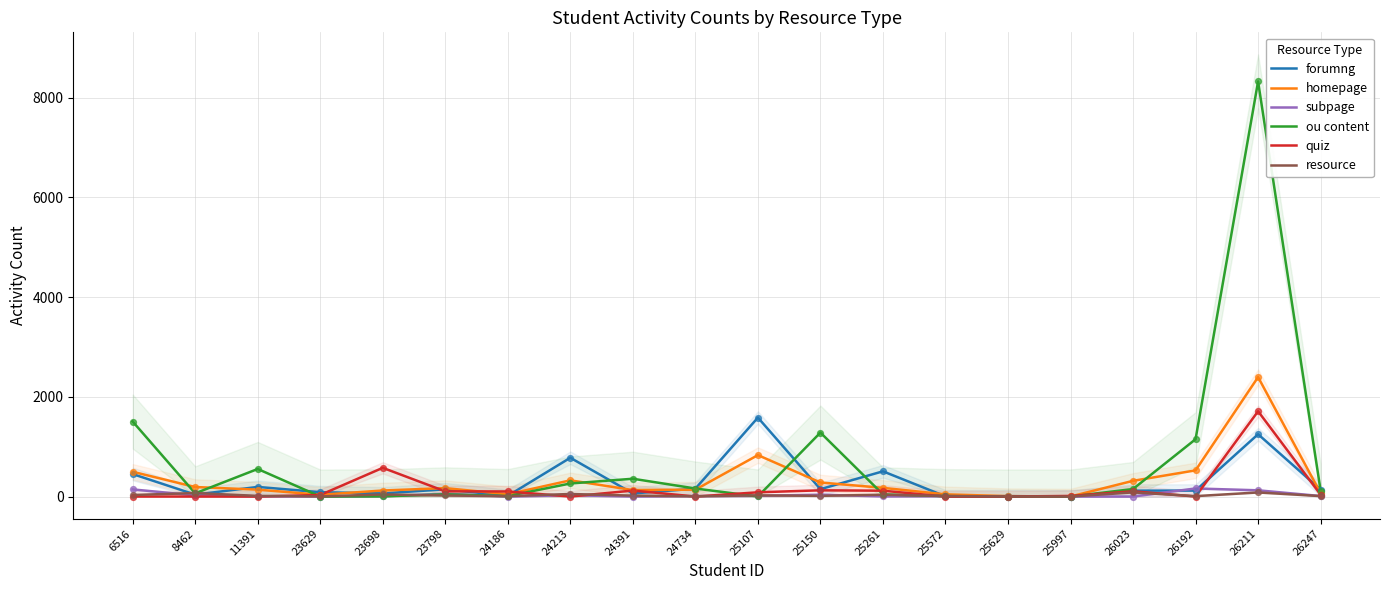

Which series has the widest spread of Y values?

ou content